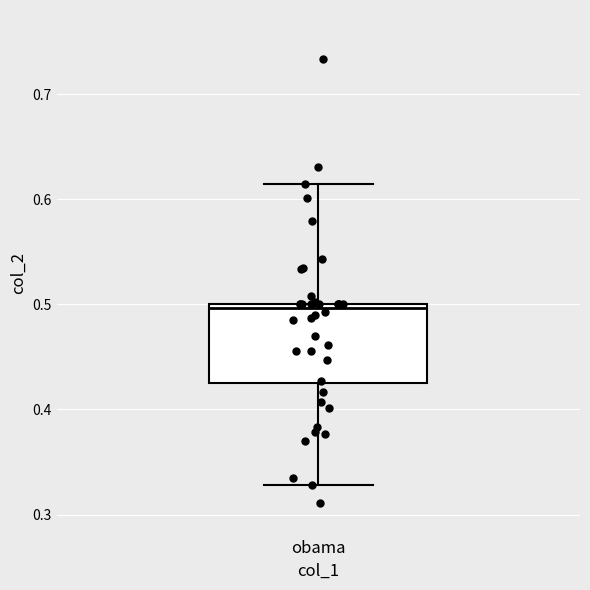

Read this box plot against the y-axis: the position of the median line, the range covered by the box, and the ends of both whiskers. The values are not printed on the chart, so give them approximately, as read against the axis.

median 0.50 (just below the box's upper edge), box 0.42 to 0.50, whiskers 0.33 to 0.61